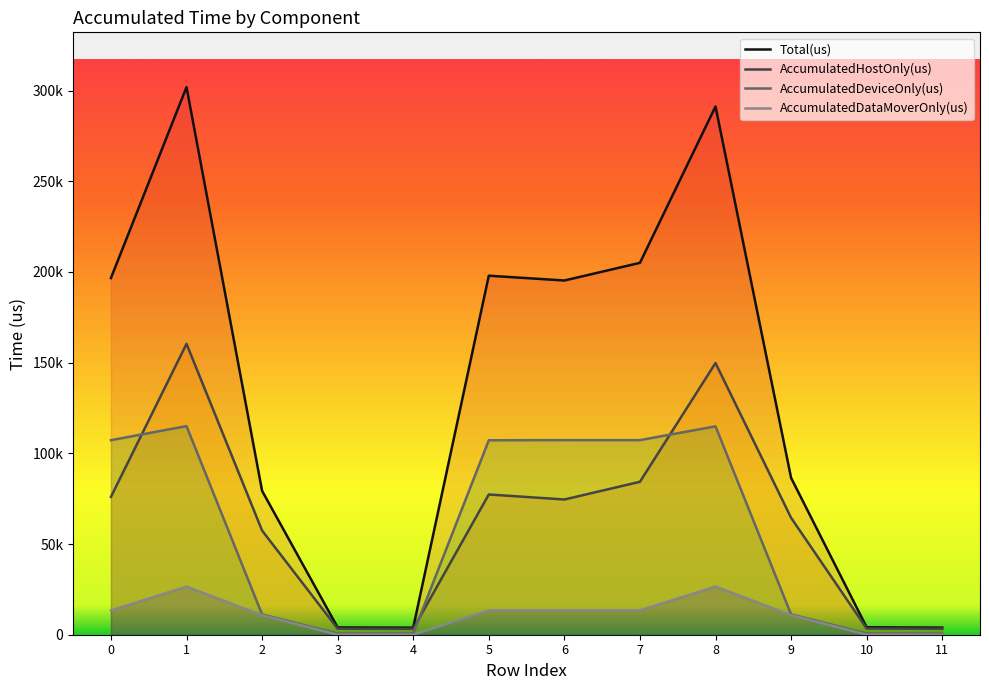

Reading right to left, extract all data points from this chart.

AccumulatedHostOnly(us): 11=3296.6	10=3420.3	9=64466.2	8=149796.4	7=84309.1	6=74545.0	5=77324.5	4=3230.0	3=3338.9	2=57409.1	1=160377.9	0=76001.3
AccumulatedDeviceOnly(us): 11=615.4	10=683.7	9=11231.2	8=114888.9	7=107269.8	6=107283.1	5=107200.6	4=653.0	3=672.1	2=11164.0	1=115015.9	0=107248.1
AccumulatedDataMoverOnly(us): 11=0.0	10=0.0	9=10806.6	8=26542.7	7=13434.1	6=13448.9	5=13399.9	4=0.0	3=0.0	2=10751.9	1=26506.2	0=13386.6
Total(us): 11=3912.0	10=4104.0	9=86504.0	8=291228.0	7=205013.0	6=195277.0	5=197925.0	4=3883.0	3=4011.0	2=79325.0	1=301900.0	0=196636.0